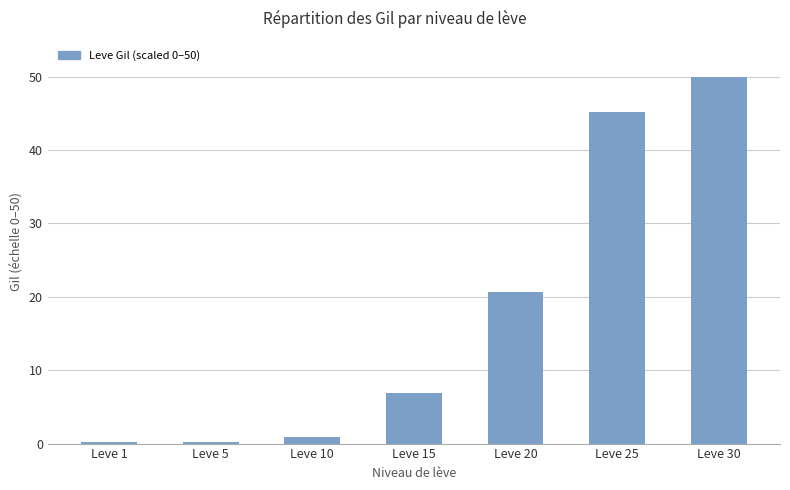

Count the number of values greater than 6.

4